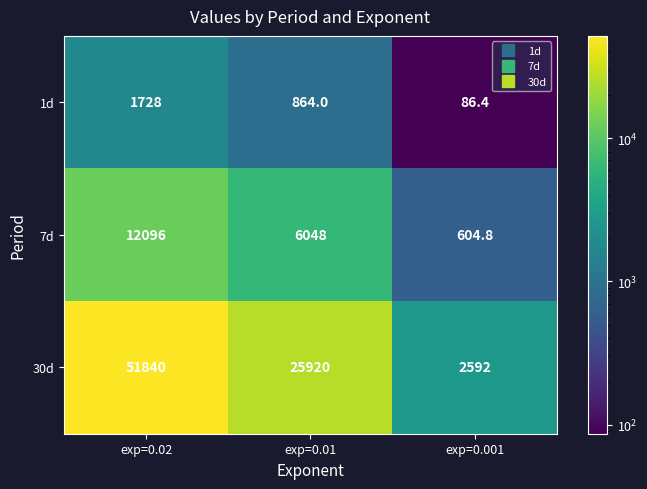

How many data points does each series have?

3